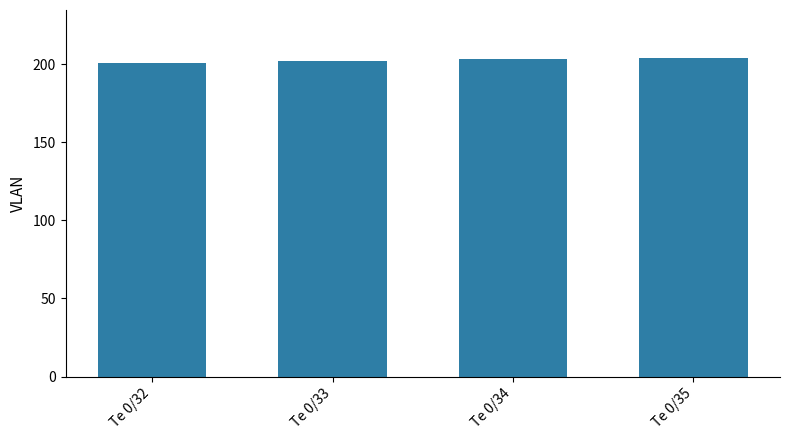

What is the value of the 1st bar from the left?

201